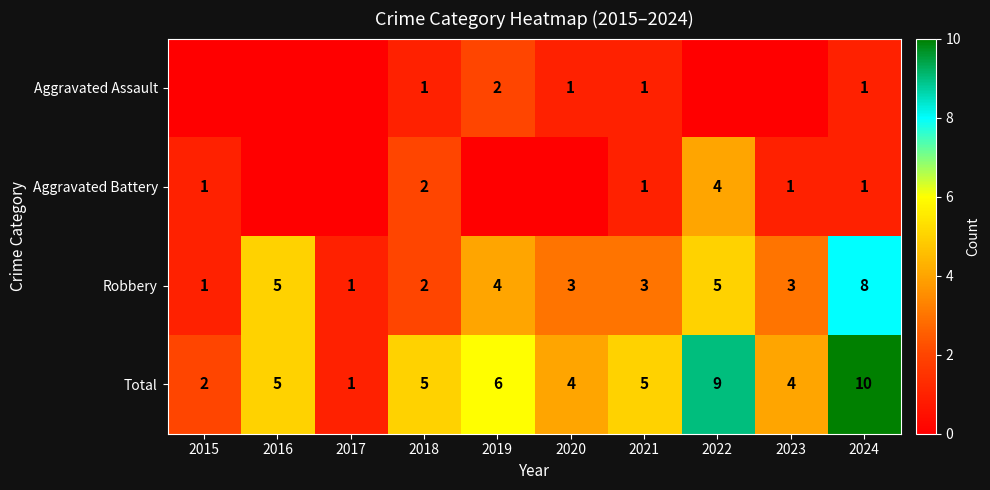

What value does the Total series have at 2019?

6